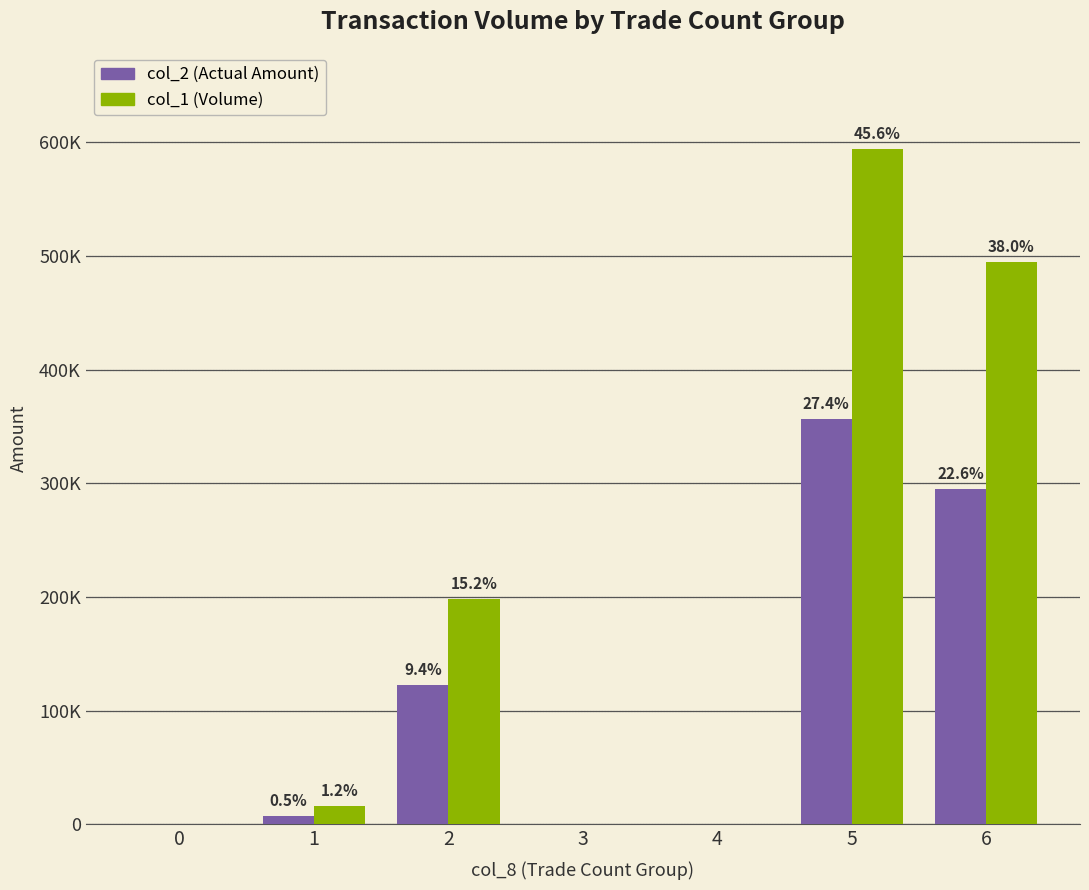

Is the value of col_1 (Volume) at 3 greater than the value of col_2 (Actual Amount) at 2?

No